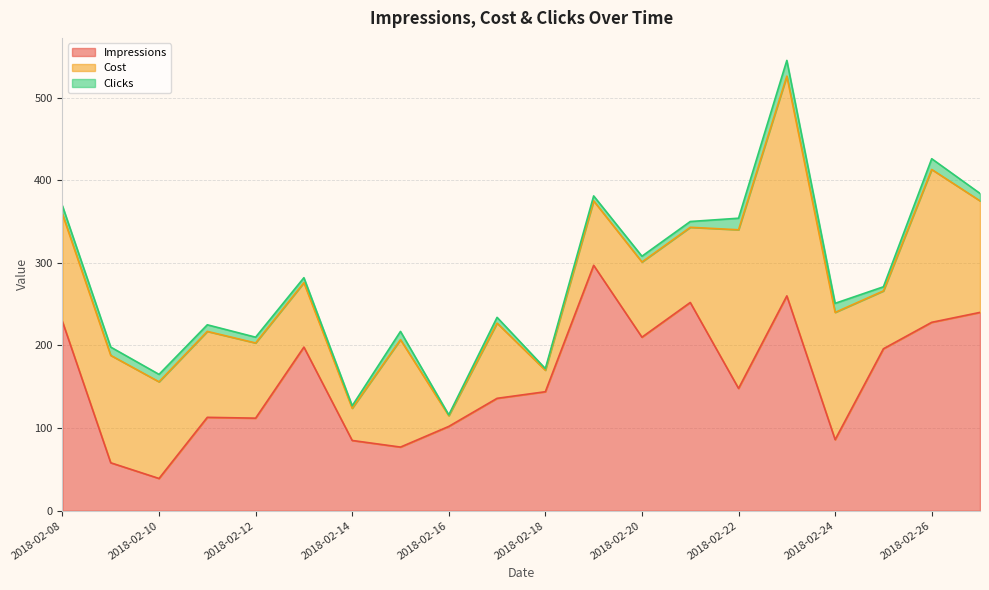

How many values in the Clicks series are below 8?

10